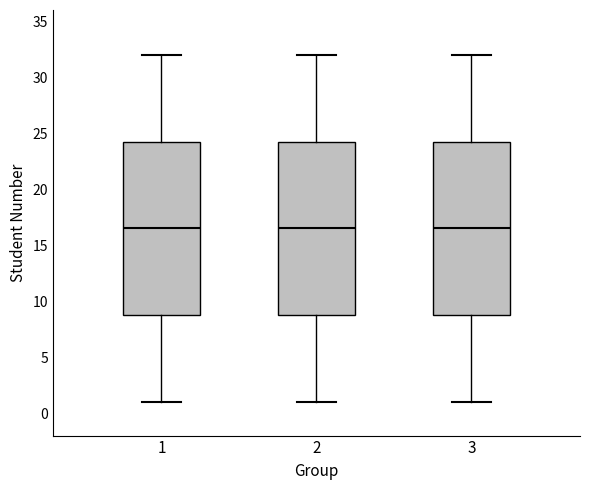

Reading left to right, transcribe this box plot: for each box, give where its median line is, the range the box spans, and where its two whiskers end, as read against the y-axis. The values are not printed on the chart, so give them approximately, as read against the axis.

1: median 16.5, box 9.0 to 24.5, whiskers 1.0 to 32.0
2: median 16.5, box 9.0 to 24.5, whiskers 1.0 to 32.0
3: median 16.5, box 9.0 to 24.5, whiskers 1.0 to 32.0